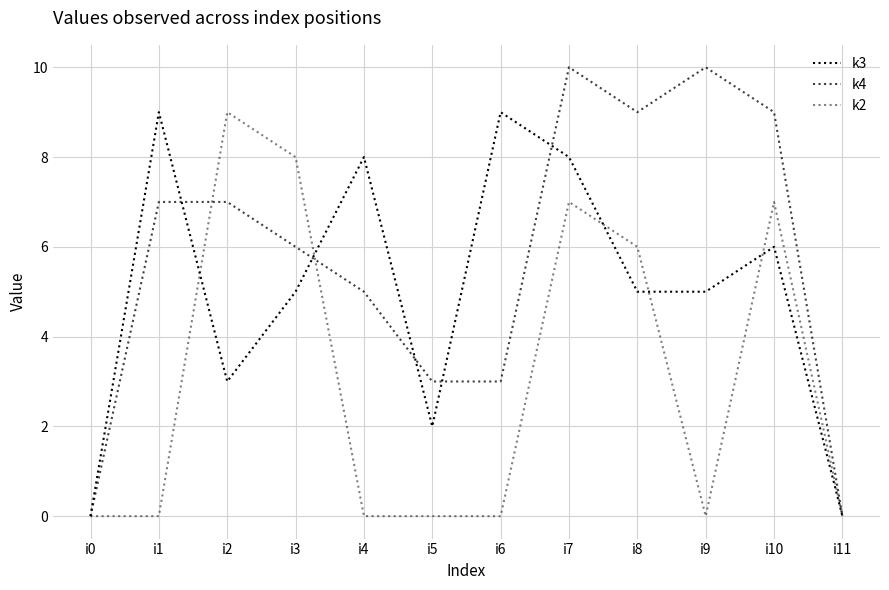

How many lines are shown in the chart?

3